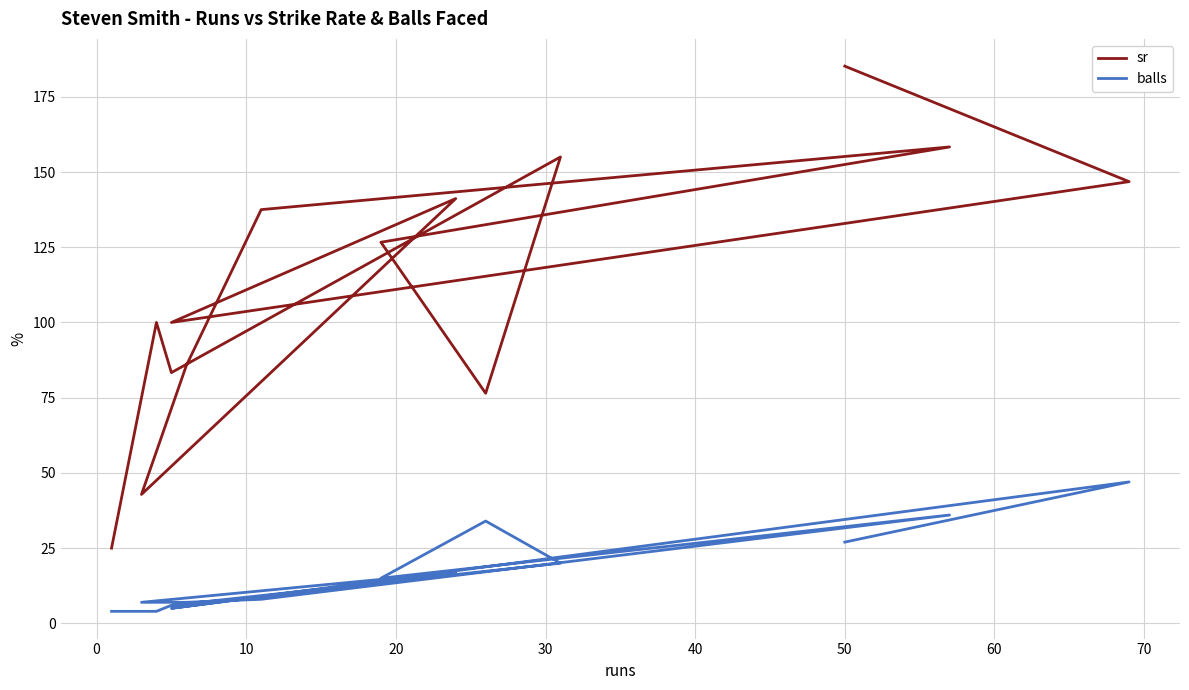

What is the approximate value of sr at 60?

158.3